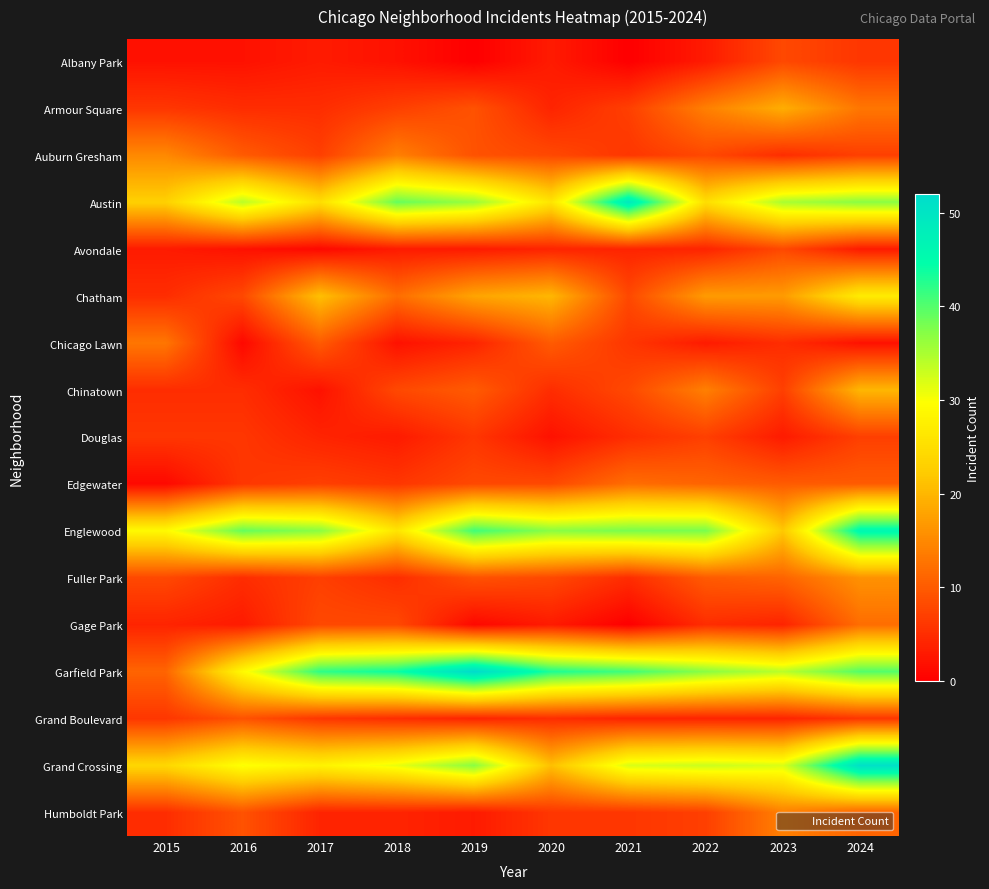

Reading left to right, extract all data points from this chart.

Albany Park: 2015=2	2016=2	2017=3	2018=2	2019=0	2020=3	2021=0	2022=3	2023=8	2024=6
Armour Square: 2015=6	2016=5	2017=5	2018=7	2019=9	2020=4	2021=7	2022=14	2023=19	2024=13
Auburn Gresham: 2015=15	2016=10	2017=7	2018=14	2019=9	2020=8	2021=6	2022=8	2023=5	2024=7
Austin: 2015=23	2016=34	2017=25	2018=39	2019=36	2020=26	2021=49	2022=25	2023=35	2024=37
Avondale: 2015=3	2016=2	2017=1	2018=3	2019=3	2020=4	2021=4	2022=4	2023=8	2024=3
Chatham: 2015=5	2016=8	2017=21	2018=12	2019=18	2020=20	2021=8	2022=17	2023=17	2024=27
Chicago Lawn: 2015=13	2016=1	2017=10	2018=2	2019=4	2020=10	2021=6	2022=3	2023=5	2024=2
Chinatown: 2015=5	2016=5	2017=2	2018=8	2019=10	2020=5	2021=8	2022=14	2023=7	2024=20
Douglas: 2015=6	2016=6	2017=4	2018=3	2019=6	2020=2	2021=5	2022=7	2023=3	2024=7
Edgewater: 2015=1	2016=6	2017=7	2018=6	2019=8	2020=8	2021=12	2022=11	2023=10	2024=10
Englewood: 2015=29	2016=39	2017=37	2018=26	2019=41	2020=37	2021=38	2022=38	2023=22	2024=46
Fuller Park: 2015=8	2016=5	2017=7	2018=5	2019=9	2020=8	2021=5	2022=10	2023=11	2024=16
Gage Park: 2015=4	2016=3	2017=8	2018=8	2019=1	2020=3	2021=0	2022=5	2023=4	2024=12
Garfield Park: 2015=11	2016=29	2017=42	2018=44	2019=52	2020=43	2021=41	2022=37	2023=34	2024=40
Grand Boulevard: 2015=6	2016=9	2017=6	2018=5	2019=4	2020=5	2021=4	2022=4	2023=4	2024=6
Grand Crossing: 2015=24	2016=30	2017=28	2018=31	2019=37	2020=21	2021=32	2022=33	2023=32	2024=51
Humboldt Park: 2015=5	2016=9	2017=4	2018=4	2019=3	2020=6	2021=6	2022=7	2023=14	2024=11